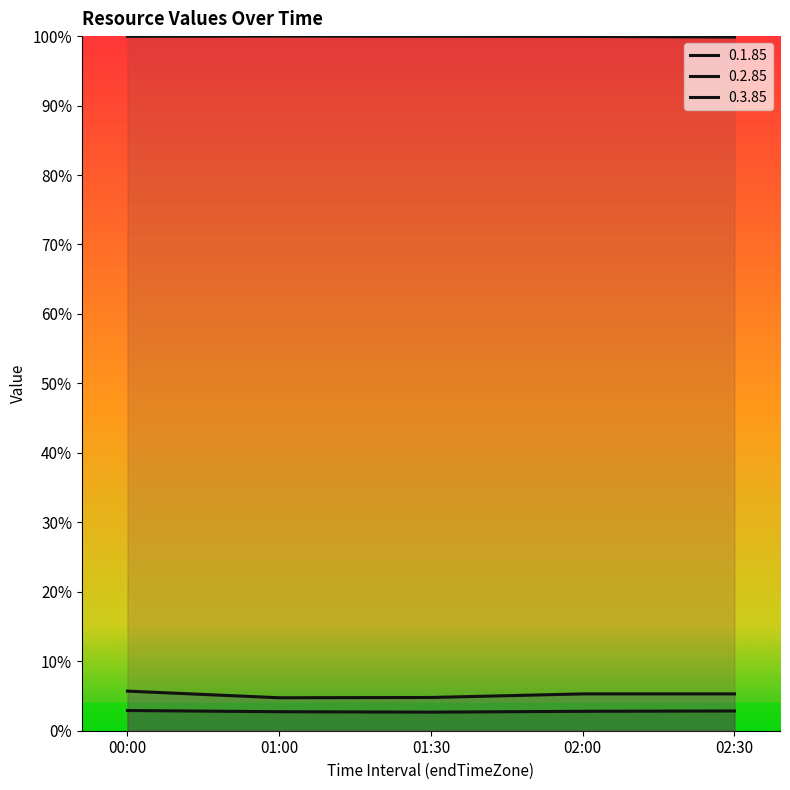

Is this an area chart (filled region under the line)?

No